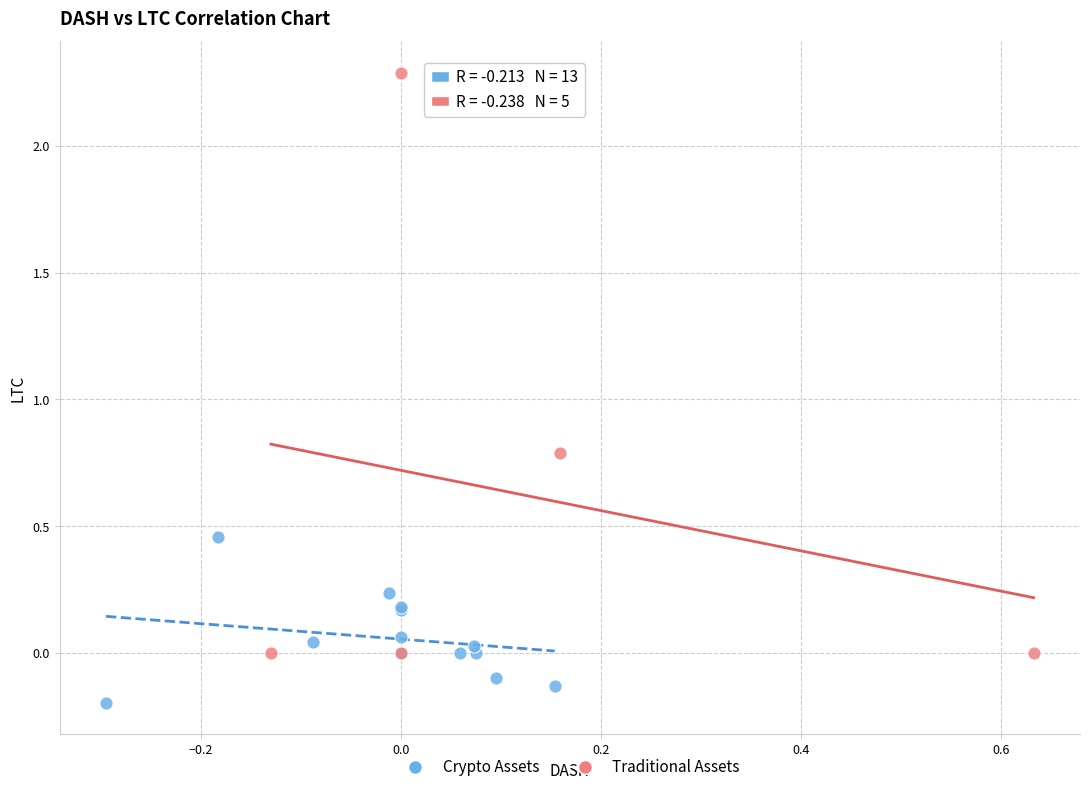

Which series has the widest spread of Y values?

Traditional Assets